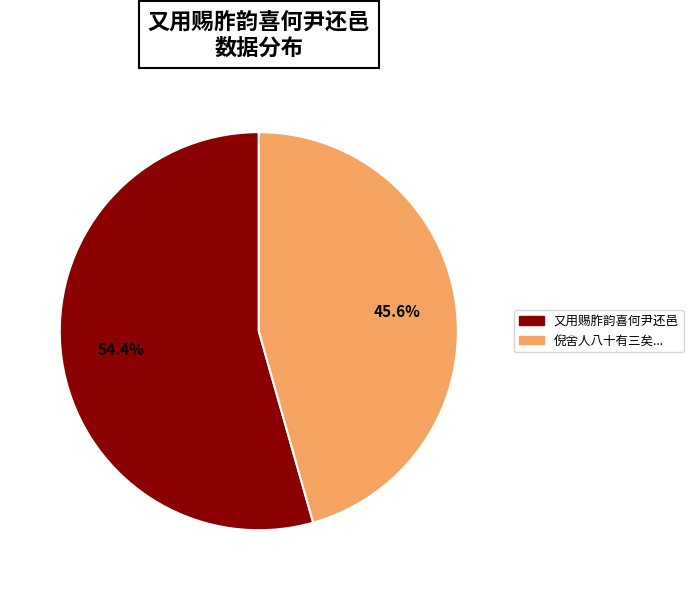

Does any single category account for the majority?

Yes